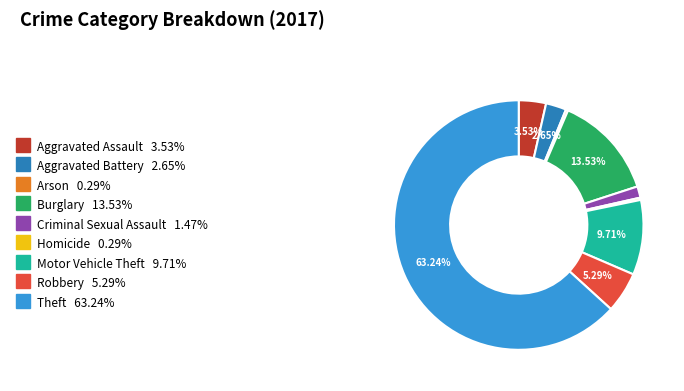

How many segments does this pie chart have?

9